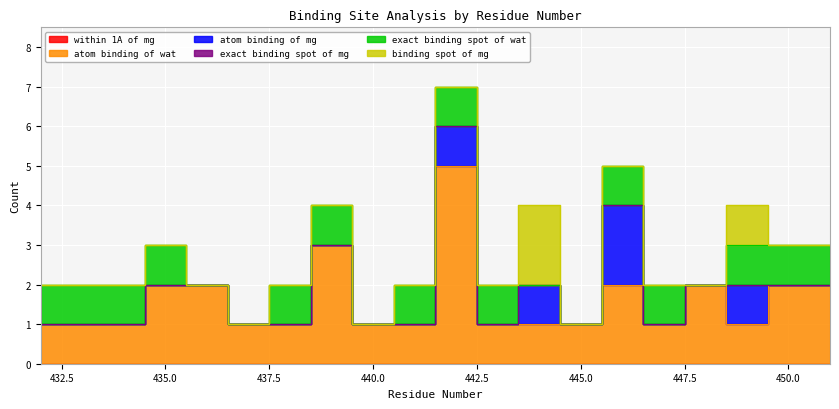

Reading left to right, what are all the values shown in this chart?

within 1A of mg: 0	0	0	0	0	0	0	0	0	0	0	0	0	0	0	0	0	0	0	0
atom binding of wat: 1	1	1	2	2	1	1	3	1	1	5	1	1	1	2	1	2	1	2	2
atom binding of mg: 0	0	0	0	0	0	0	0	0	0	1	0	1	0	2	0	0	1	0	0
exact binding spot of mg: 0	0	0	0	0	0	0	0	0	0	0	0	0	0	0	0	0	0	0	0
exact binding spot of wat: 1	1	1	1	0	0	1	1	0	1	1	1	0	0	1	1	0	1	1	1
binding spot of mg: 0	0	0	0	0	0	0	0	0	0	0	0	2	0	0	0	0	1	0	0